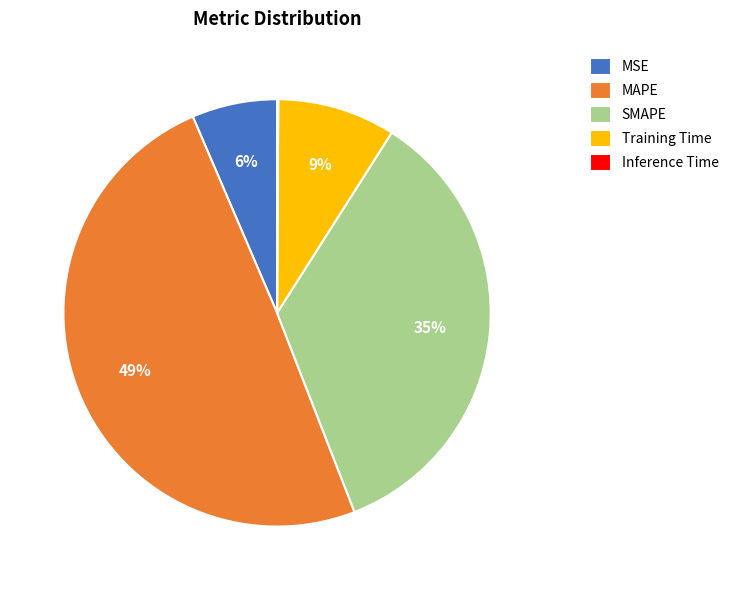

To the nearest percent, what is the combined percentage of Training Time and MSE?

15%